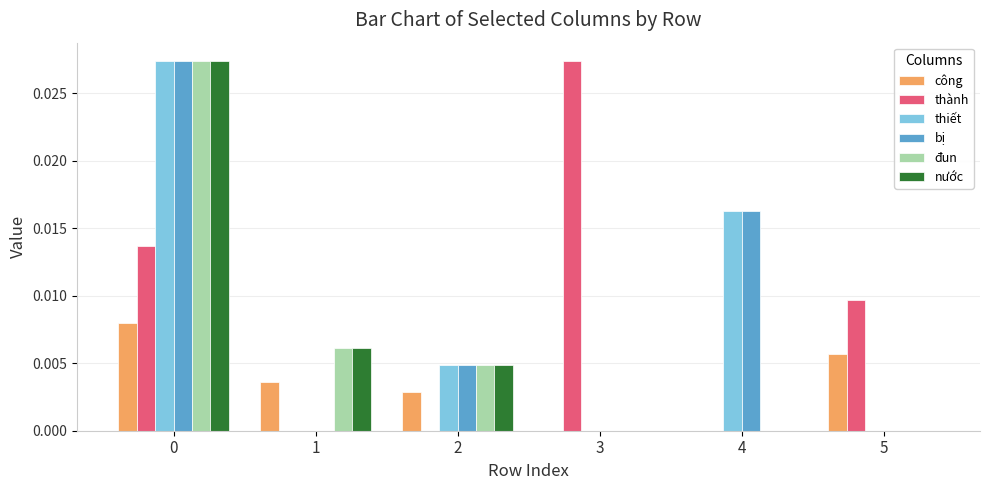

True or false: bị has a value of 0.0 at 4.

True